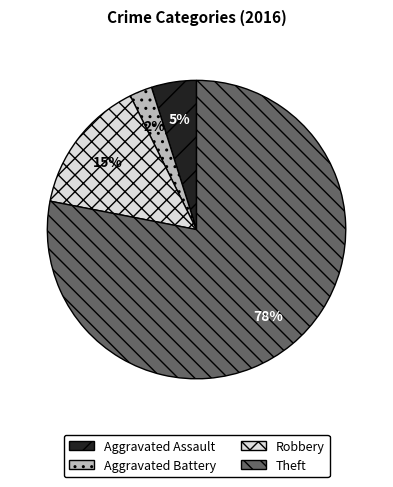

Do Aggravated Assault and Robbery together represent more than half of the pie?

No